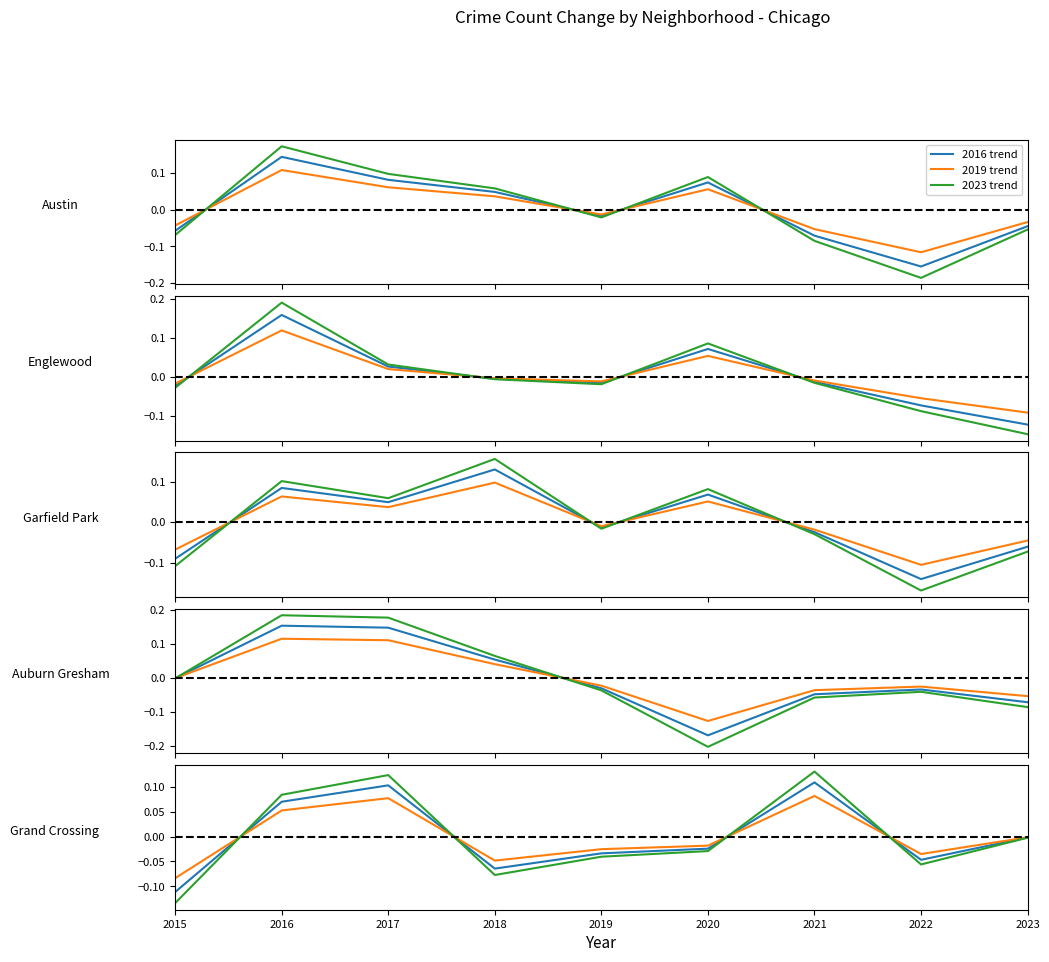

At 2021, list the series in order from smallest to largest.

2019 trend, 2016 trend, 2023 trend